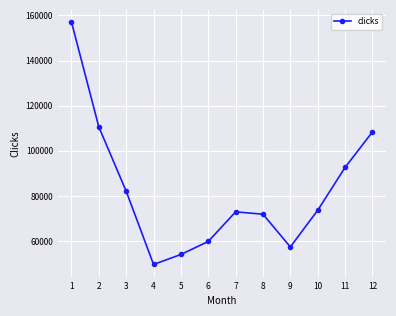

How many interior local valleys (lower than both neighbors) does the data have?

2